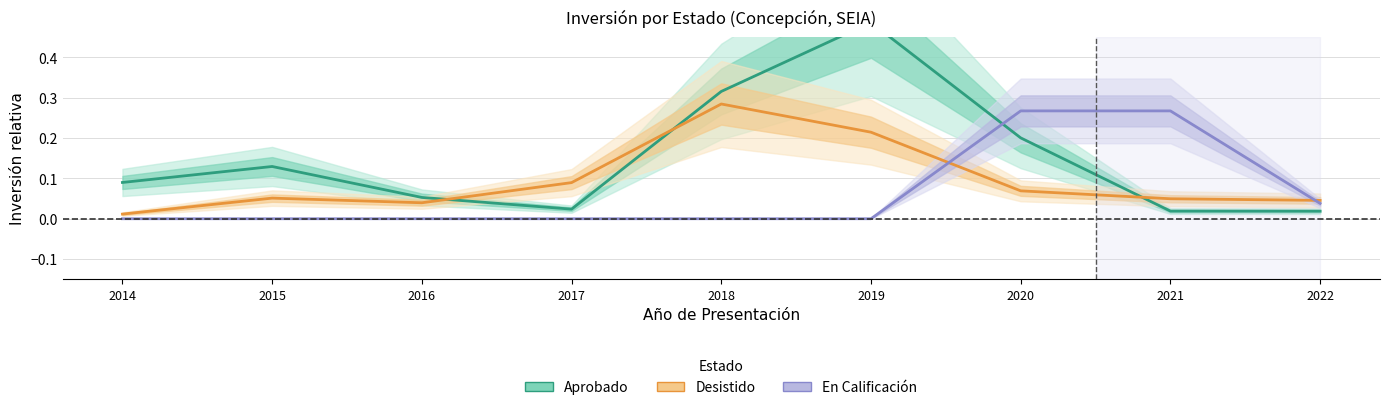

True or false: En Calificación has more than 1 interior local peaks.

False